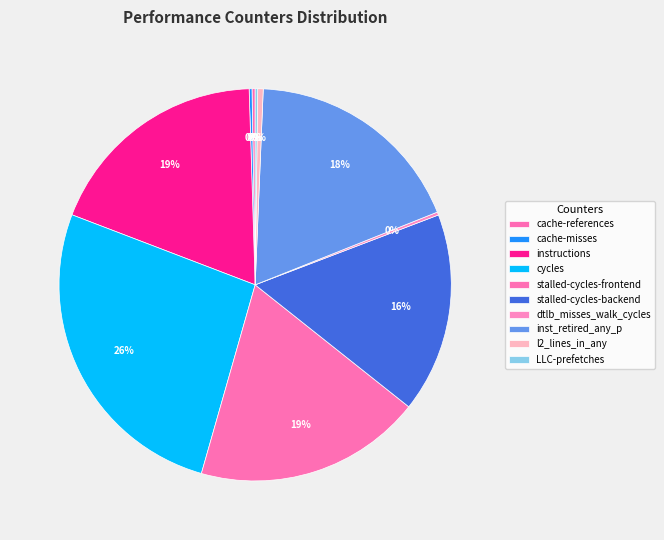

Which category has the biggest portion of the pie?

cycles